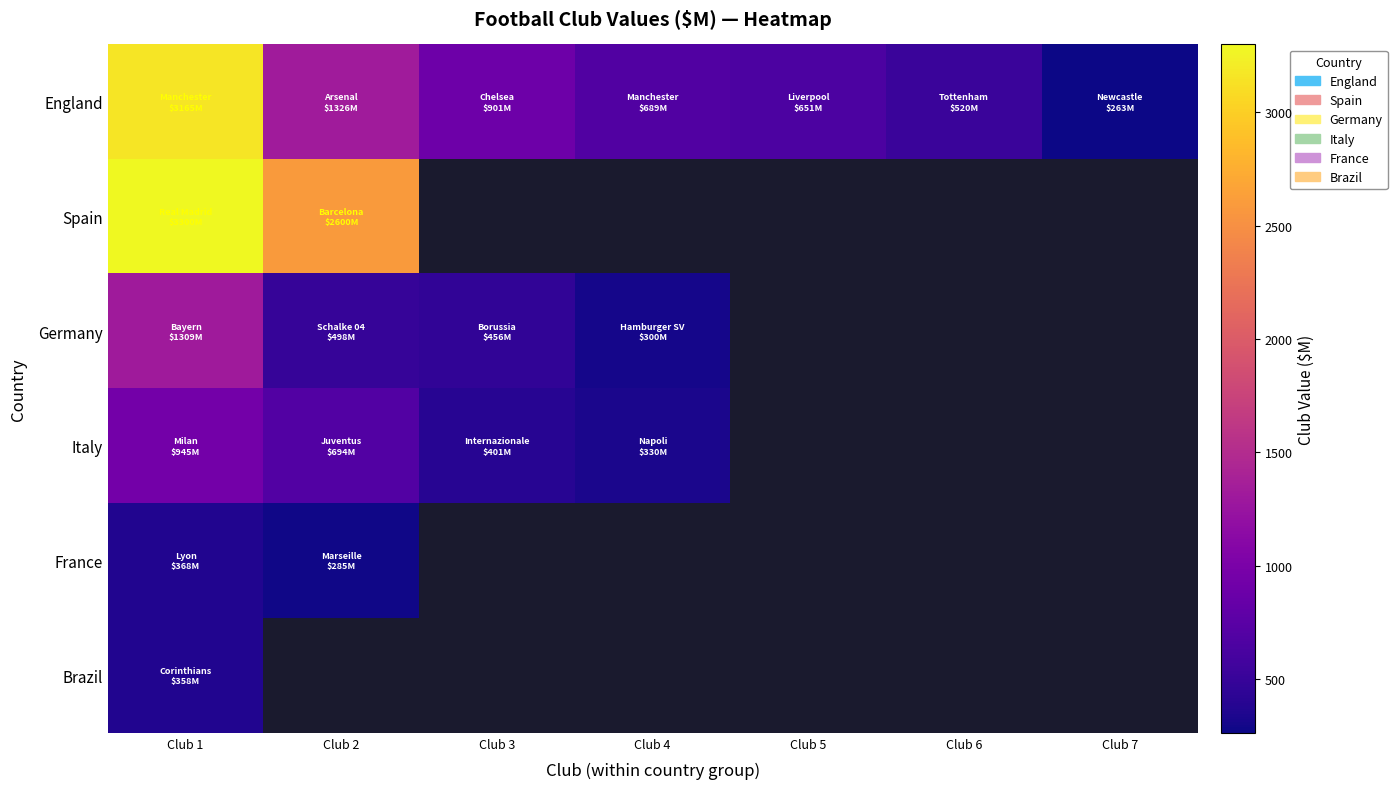

Which series has the largest total across all categories?

England